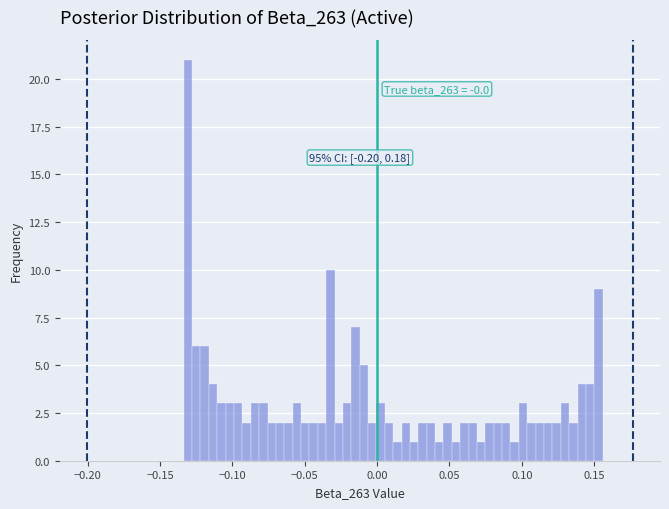

Around what value on the x-axis is the tallest bar? Give the approximate position of its centre, as read against the axis.

-0.130